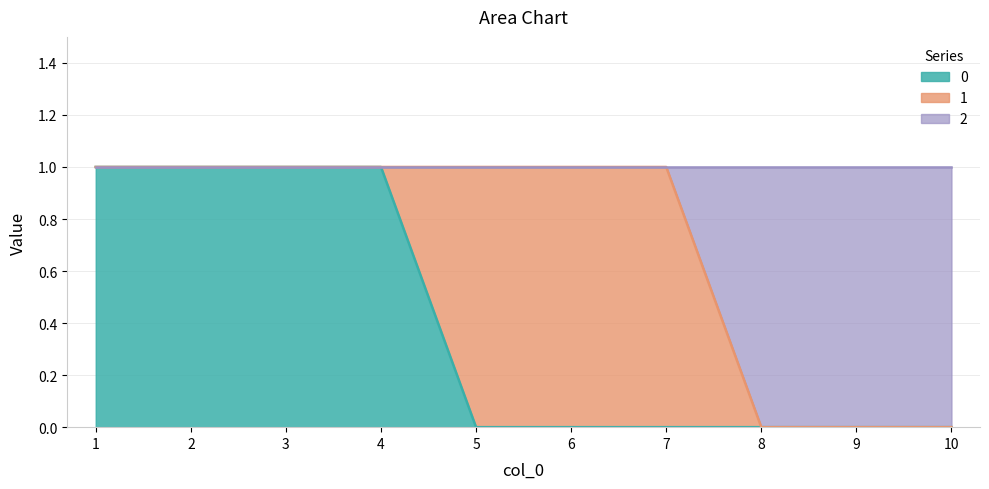

What is the difference between the maximum and minimum values in the 2 series?

1